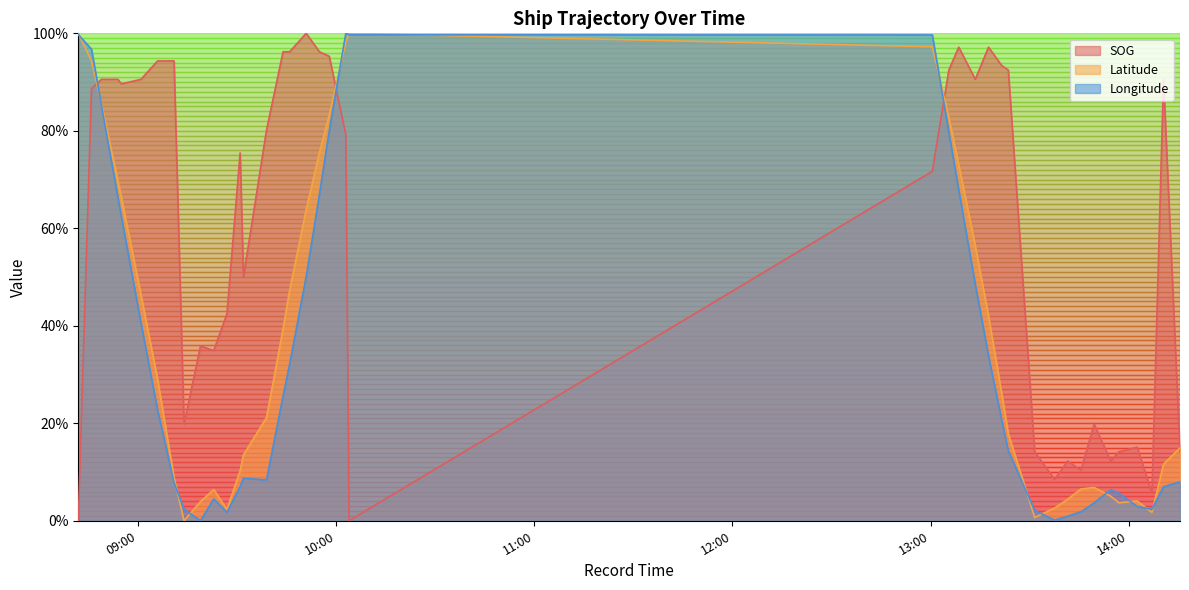

The Latitude series shows 0.3 at 2024-04-16 08:45:52. True or false?

False